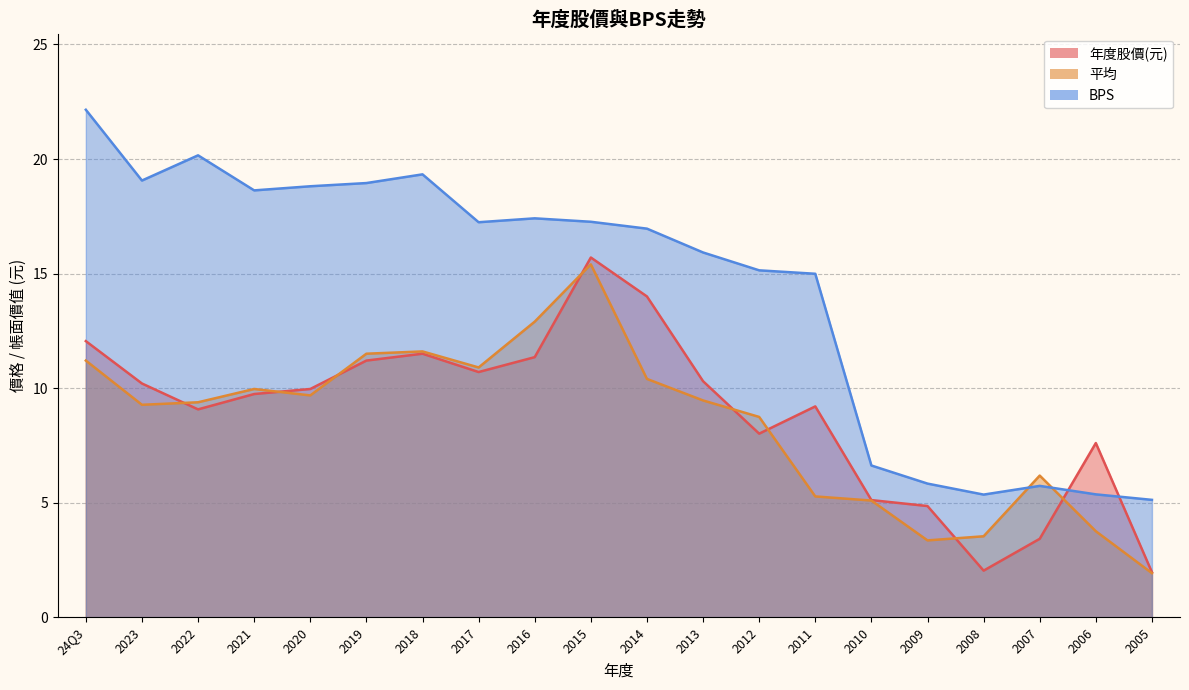

How many data points does each series have?

20